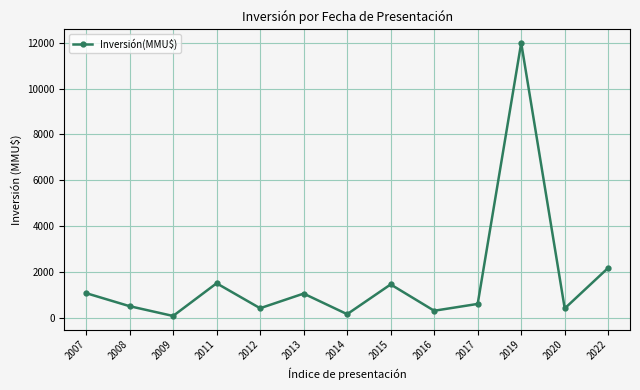

How many lines are shown in the chart?

1